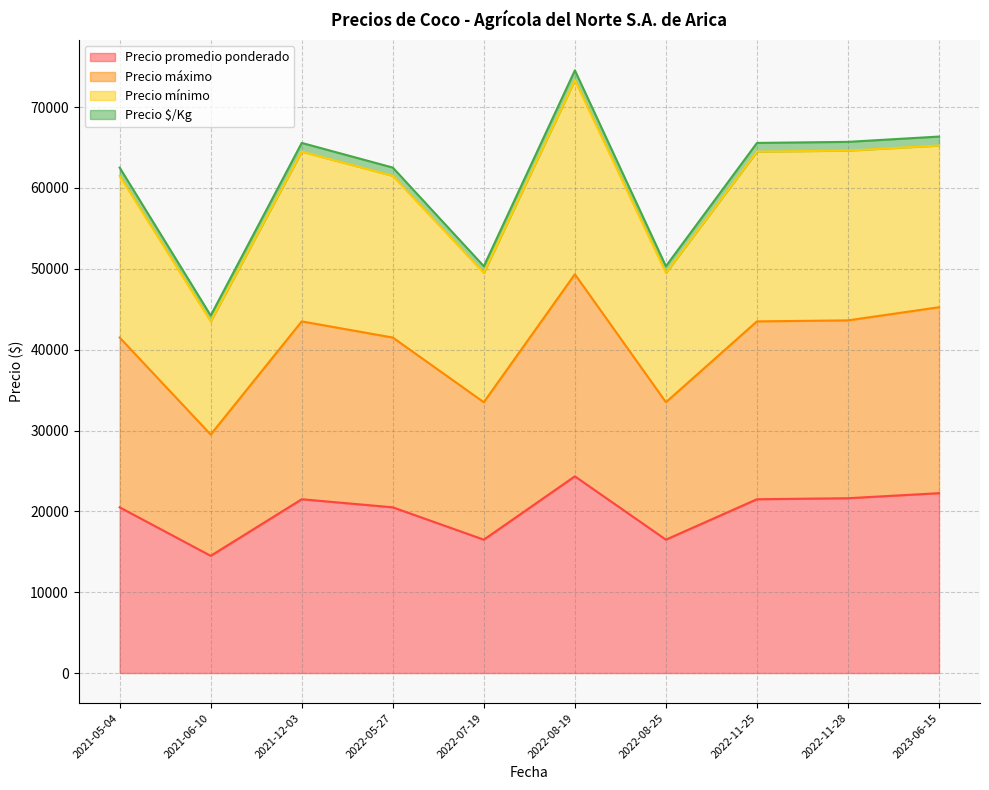

Where is the first local minimum for Precio promedio ponderado?

2021-06-10